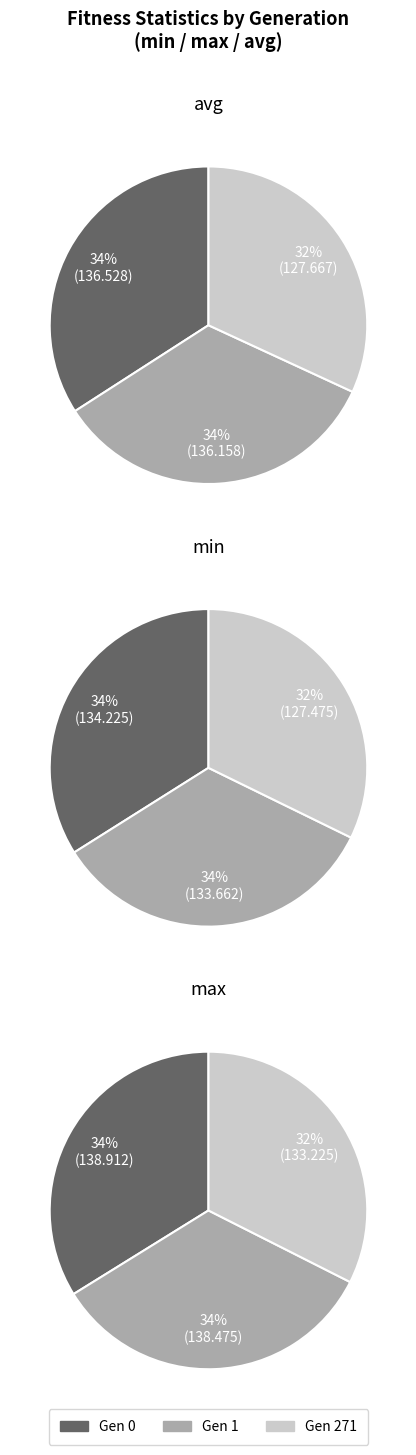

What is the smallest slice in the pie chart?

271